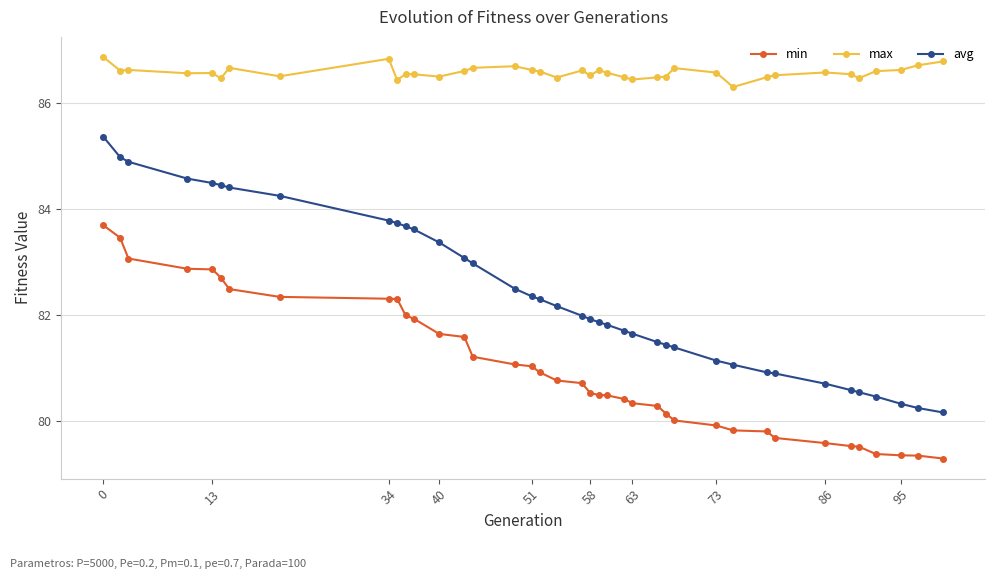

What is the sum of all min values?

3158.9